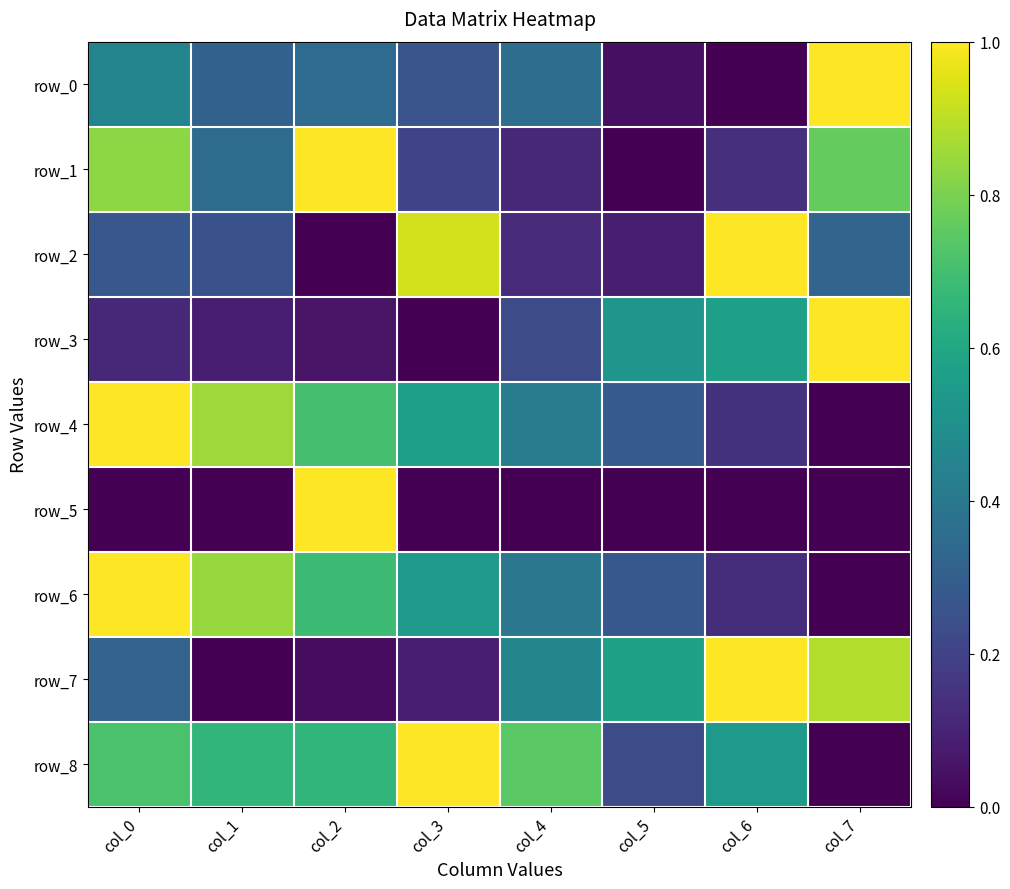

Which series has the widest spread of values?

row_0